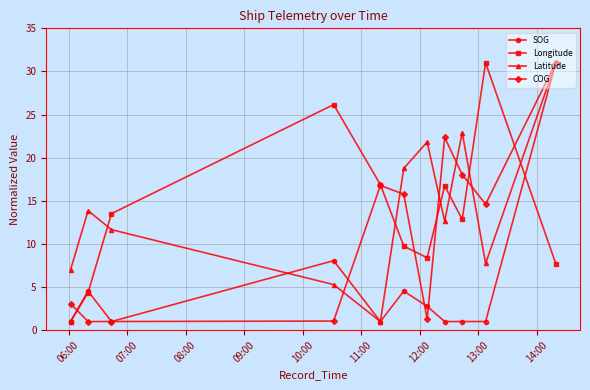

At how many categories does at least one series exceed 9?

10